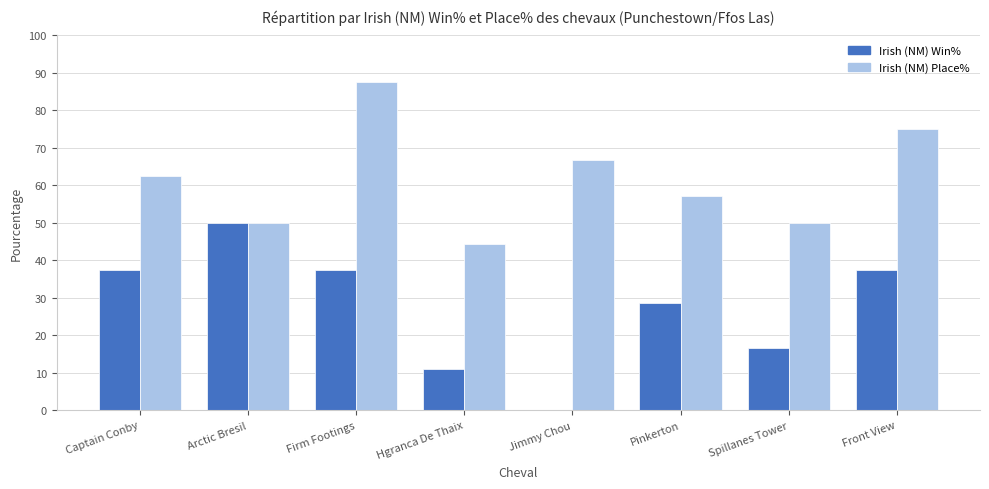

Between Firm Footings and Spillanes Tower, which series saw the biggest shift?

Irish (NM) Place%